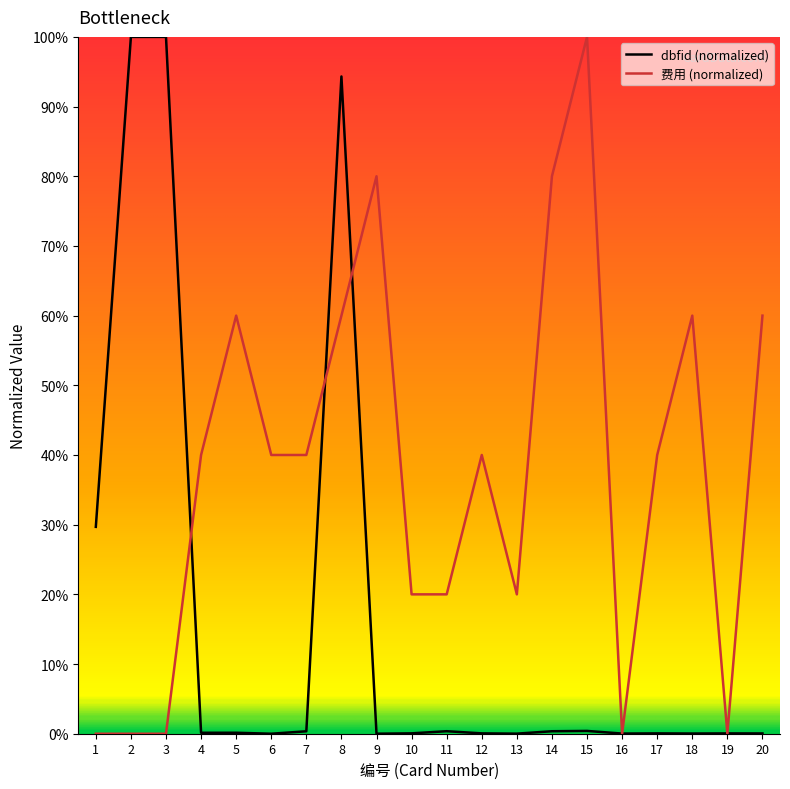

Rank the categories by dbfid value from lowest to highest.

6, 9, 13, 16, 18, 20, 19, 17, 12, 10, 4, 5, 7, 14, 11, 15, 1, 8, 2, 3